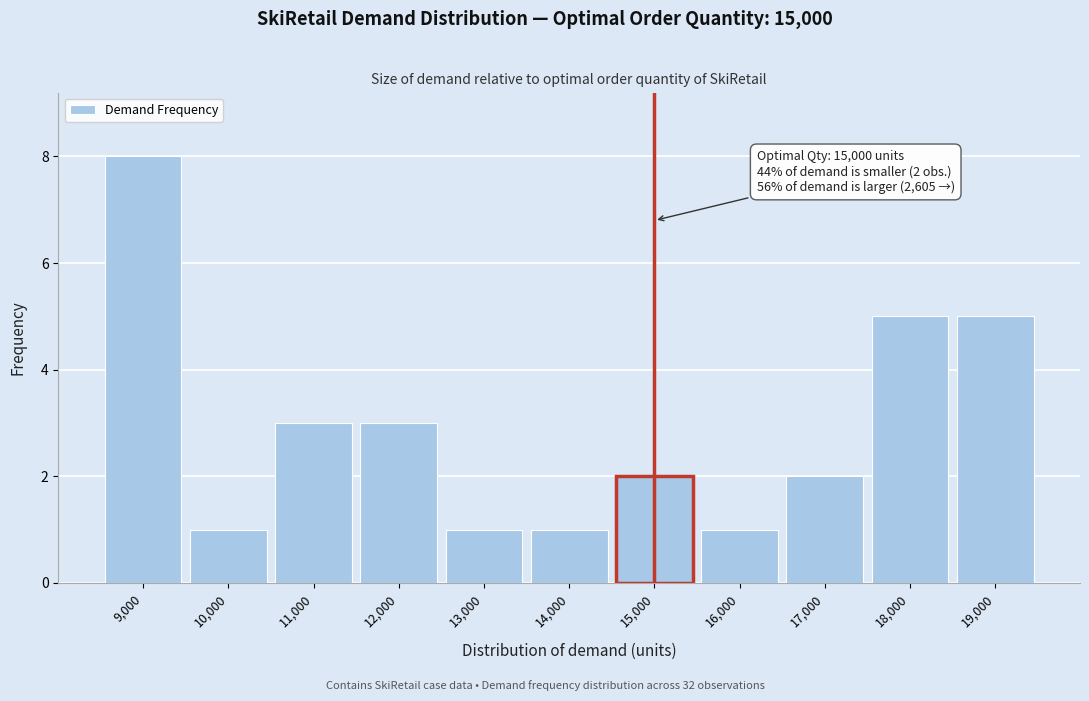

Reading left to right, extract all data points from this chart.

8	1	3	3	1	1	2	1	2	5	5